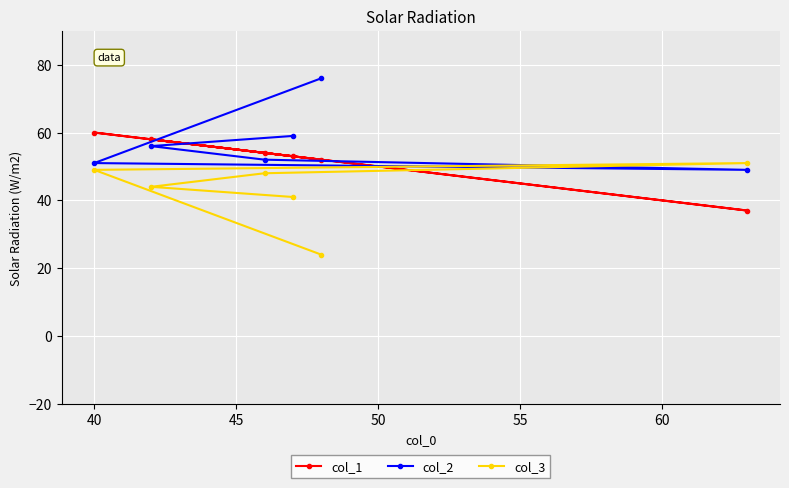

Rank the series by their average value, from lowest to highest.

col_3, col_1, col_2